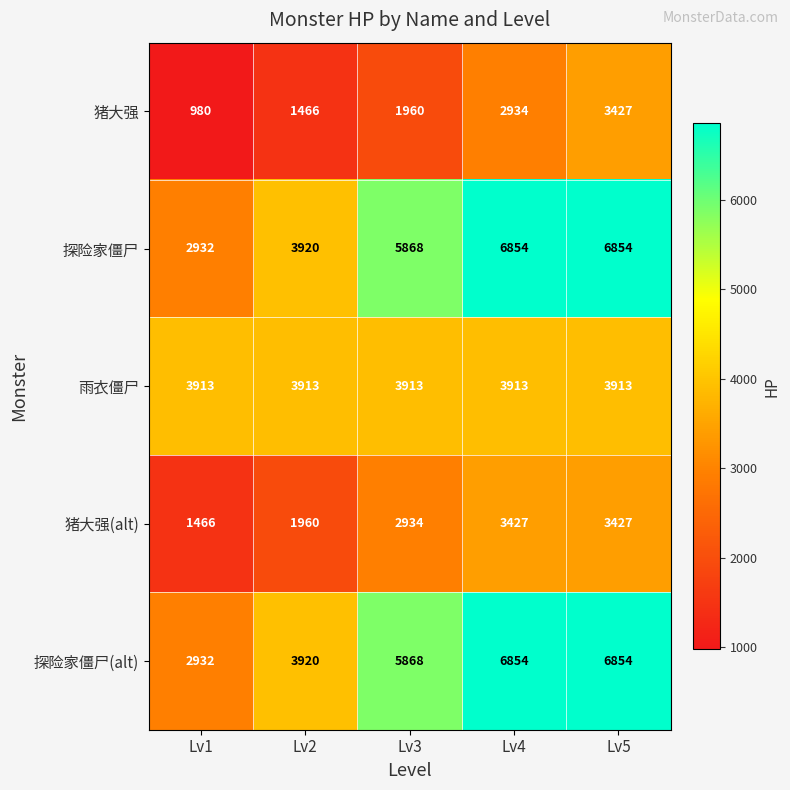

What is the approximate value of 探险家僵尸(alt) at Lv5, to the nearest 10?

6850